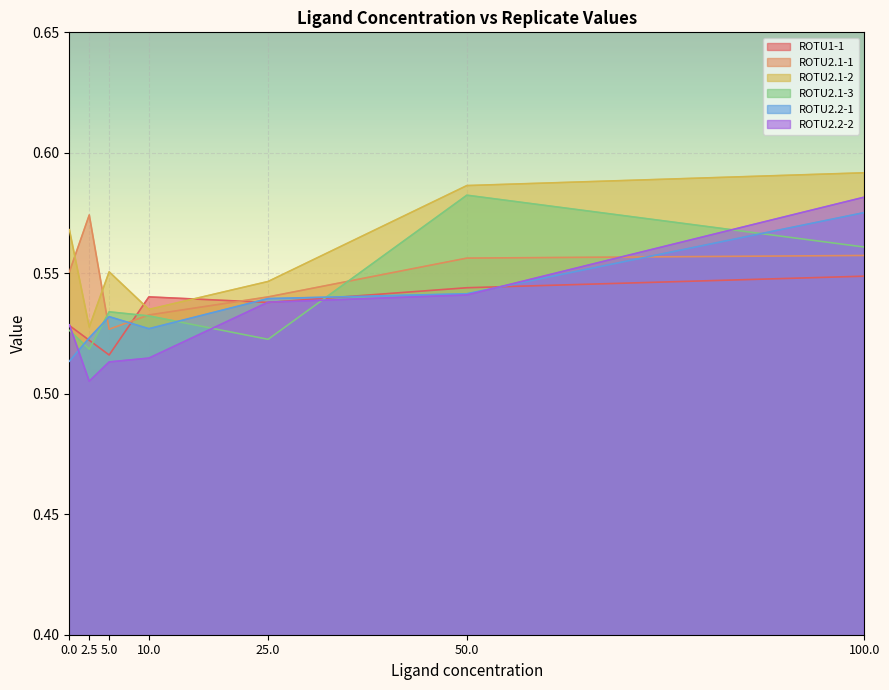

Reading right to left, extract all data points from this chart.

ROTU1-1: 100.0=0.5	50.0=0.5	25.0=0.5	10.0=0.5	5.0=0.5	2.5=0.5	0.0=0.5
ROTU2.1-1: 100.0=0.6	50.0=0.6	25.0=0.5	10.0=0.5	5.0=0.5	2.5=0.6	0.0=0.6
ROTU2.1-2: 100.0=0.6	50.0=0.6	25.0=0.5	10.0=0.5	5.0=0.6	2.5=0.5	0.0=0.6
ROTU2.1-3: 100.0=0.6	50.0=0.6	25.0=0.5	10.0=0.5	5.0=0.5	2.5=0.5	0.0=0.5
ROTU2.2-1: 100.0=0.6	50.0=0.5	25.0=0.5	10.0=0.5	5.0=0.5	2.5=0.5	0.0=0.5
ROTU2.2-2: 100.0=0.6	50.0=0.5	25.0=0.5	10.0=0.5	5.0=0.5	2.5=0.5	0.0=0.5